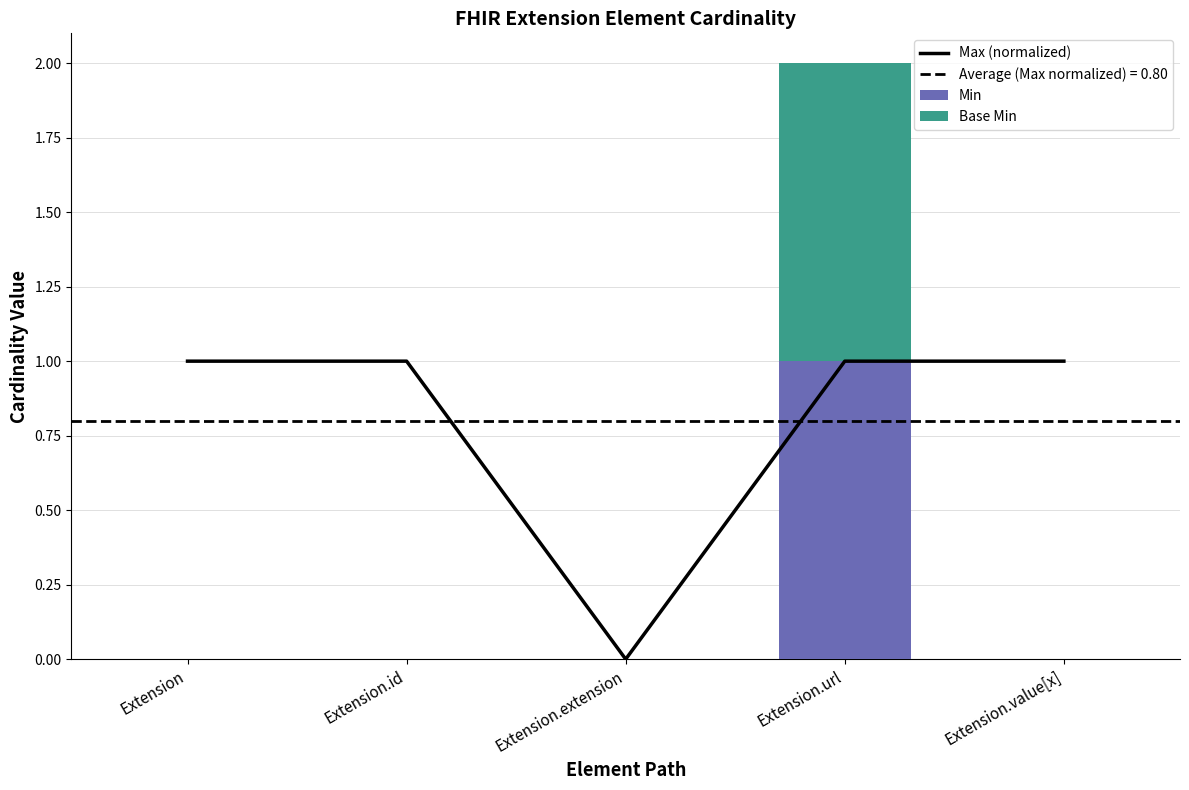

How many categories are shown in the chart?

5